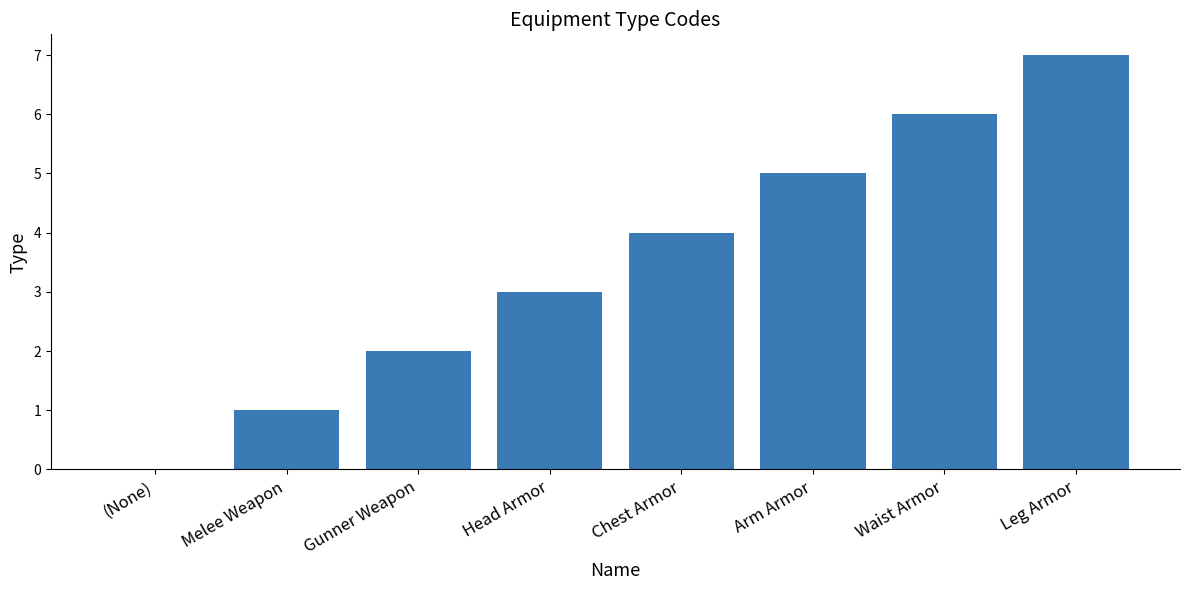

The chart shows a value of 1 at Melee Weapon. True or false?

True